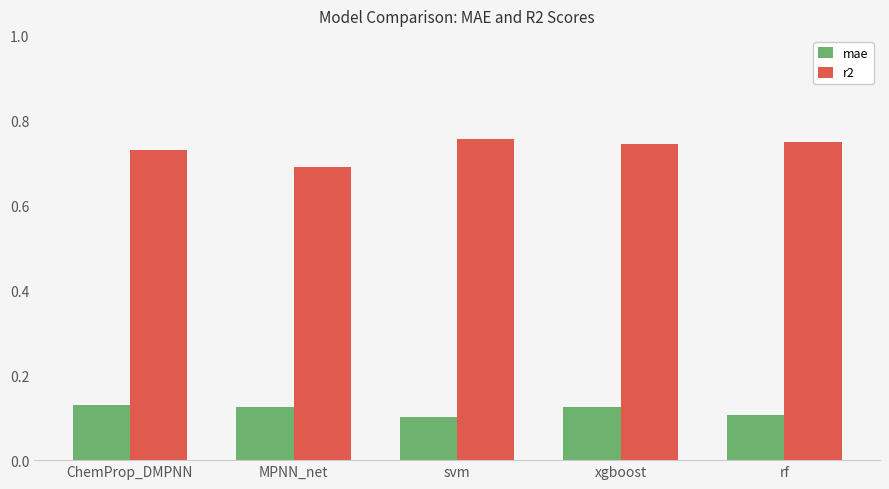

What is the sum of the r2 values at rf and ChemProp_DMPNN?

1.5